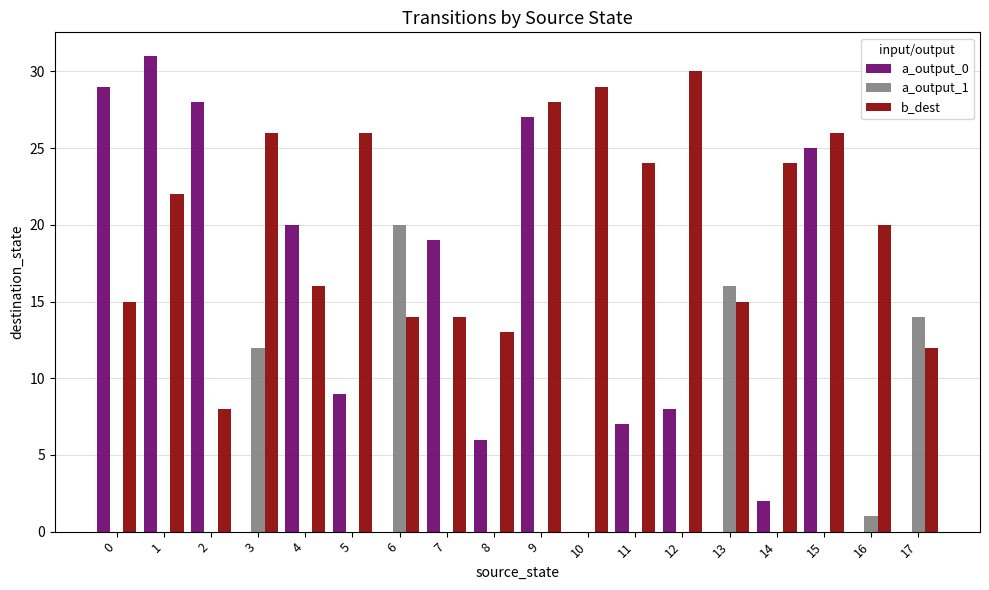

What are all the series names shown in the legend?

a_output_0, a_output_1, b_dest